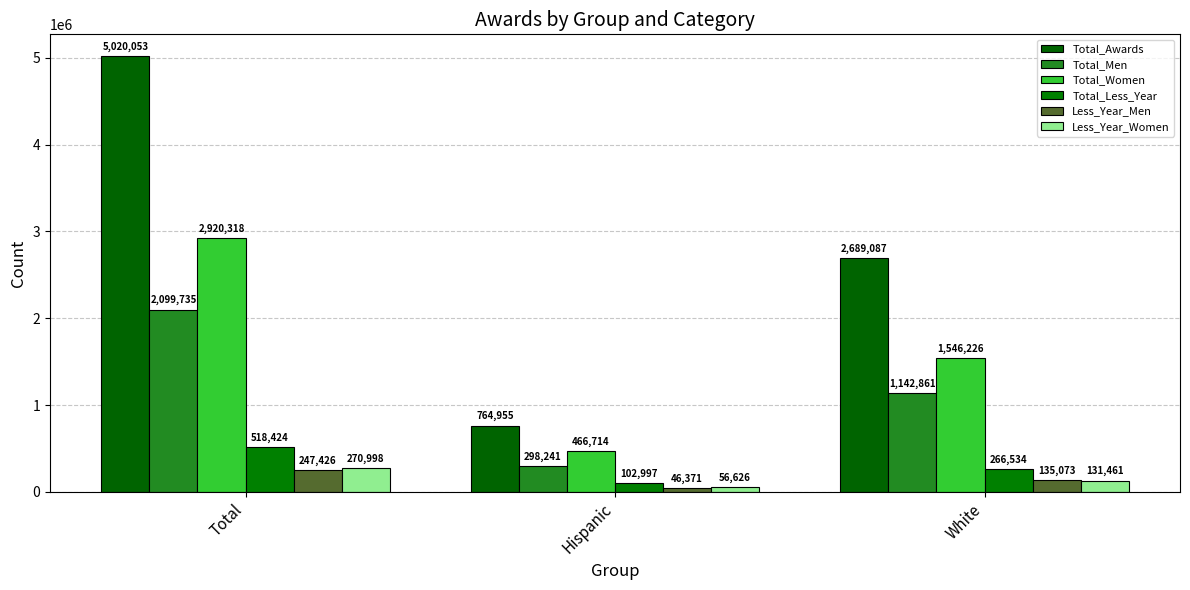

How many values in the Less_Year_Women series are below 131461?

1